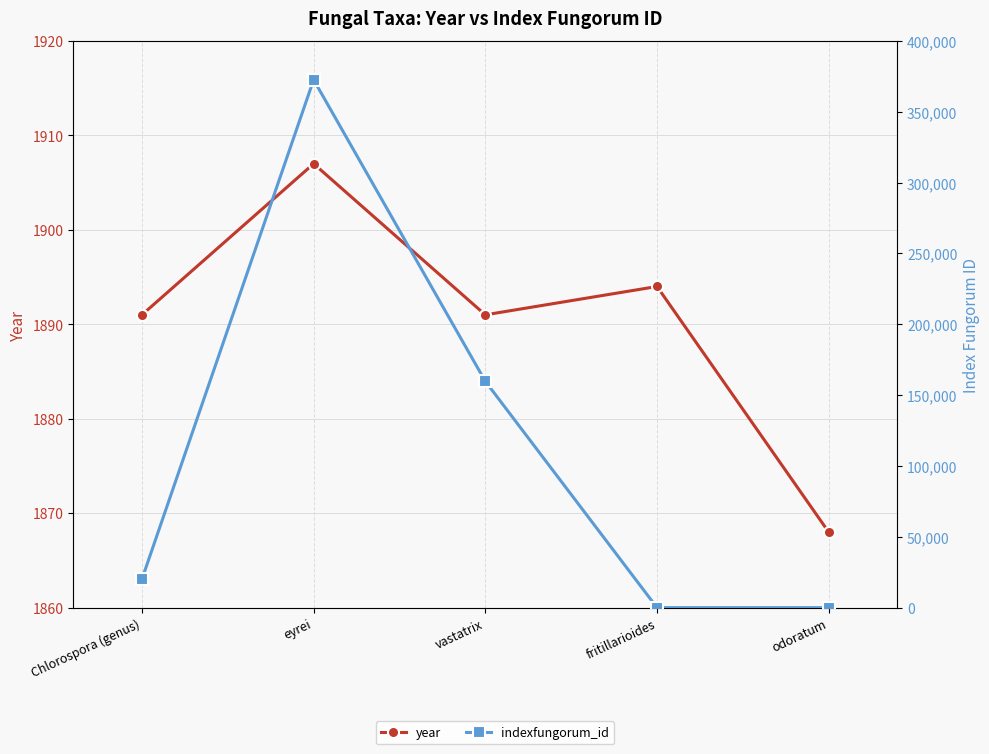

What is the label of the 5th point from the left?

odoratum